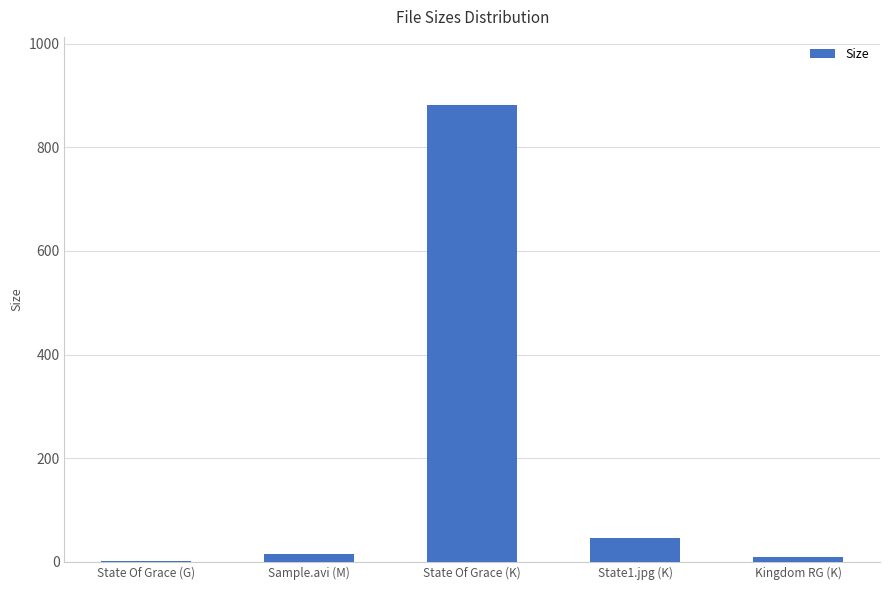

Reading left to right, extract all data points from this chart.

2.1	15.9	880.8	46.5	9.6